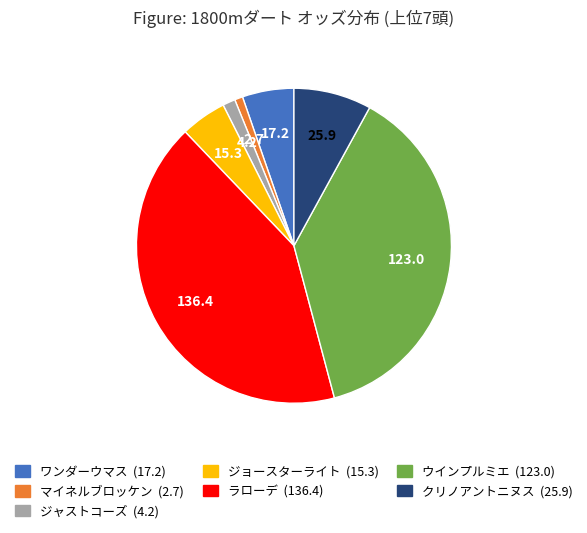

The ジョースターライト slice represents 5% of the pie. True or false?

True